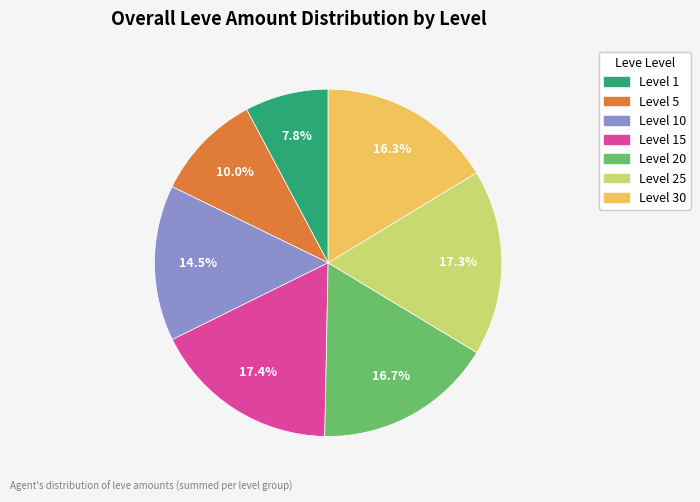

Is there any slice that represents more than half of the pie?

No